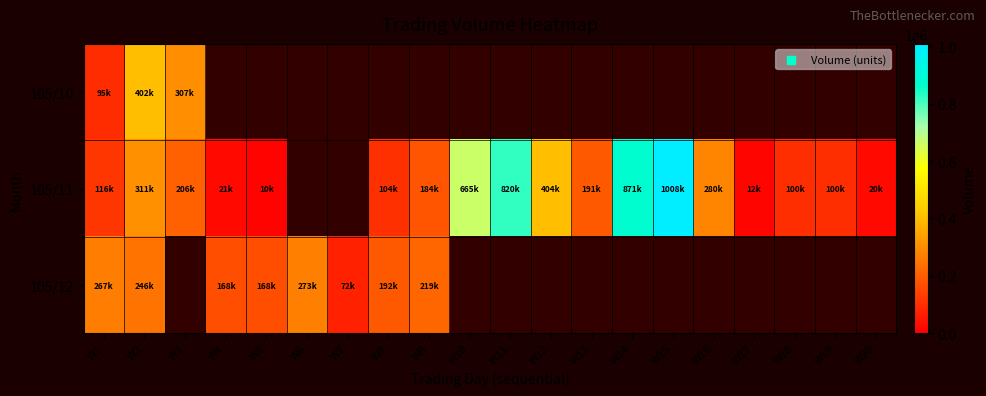

How many values in the 105/11 series are below 206000?

10